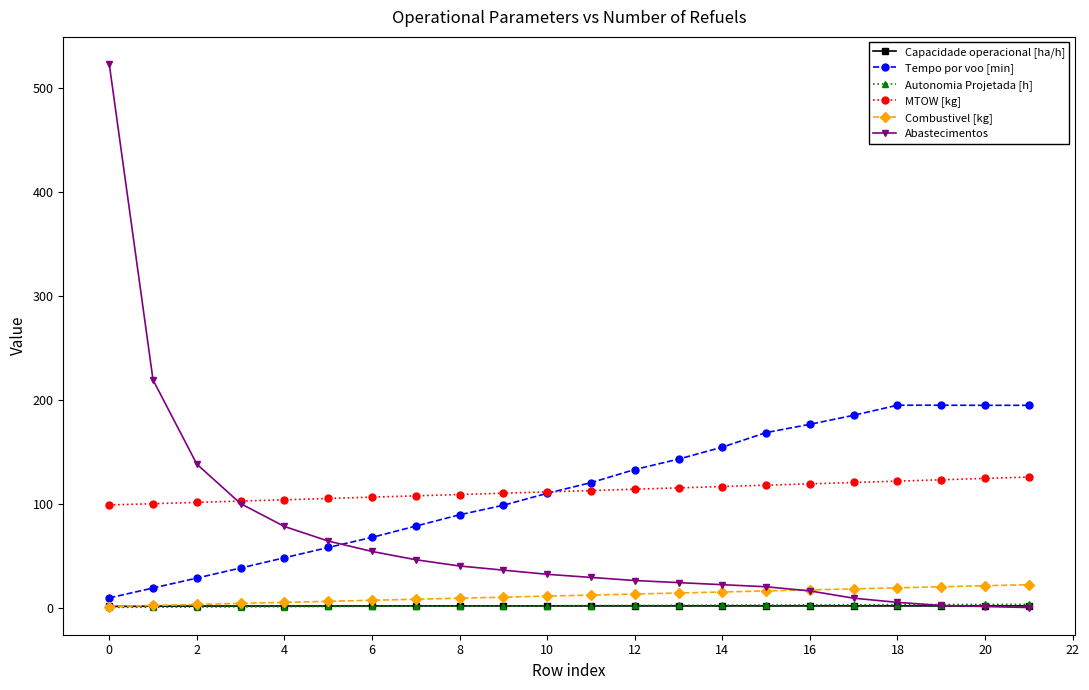

Which series has the widest spread of values?

Abastecimentos